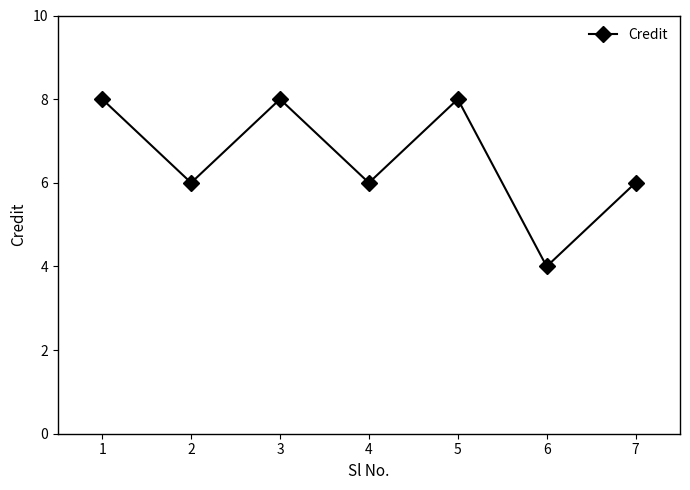

How many lines are shown in the chart?

1